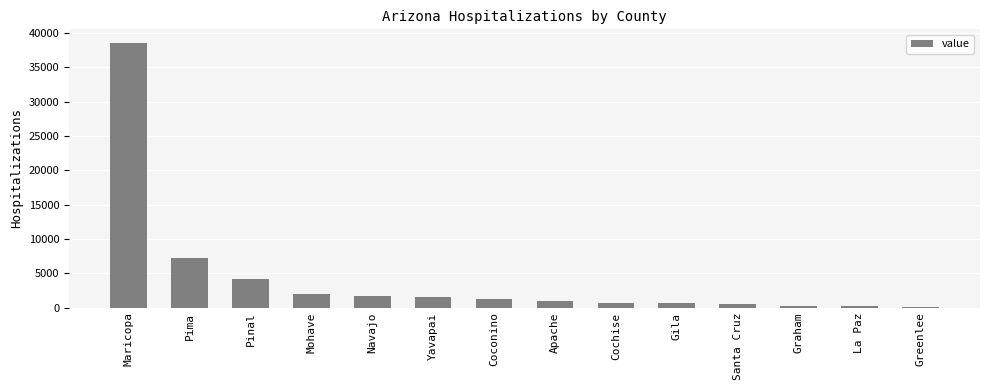

Which has a higher value, Gila or La Paz?

Gila